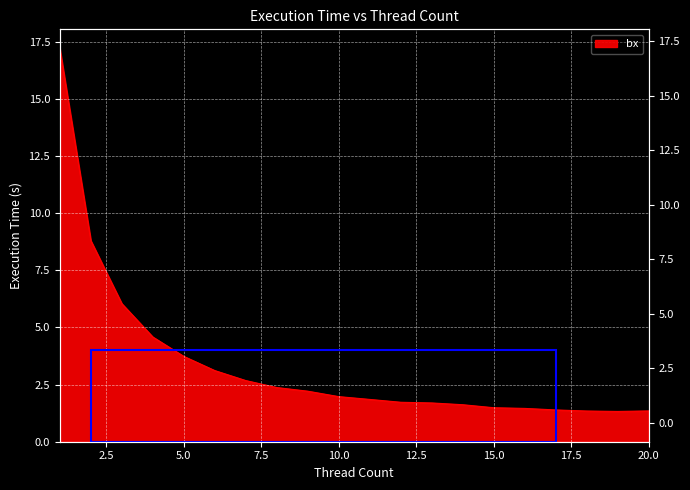

What is the difference between the second highest and second lowest values?

7.5